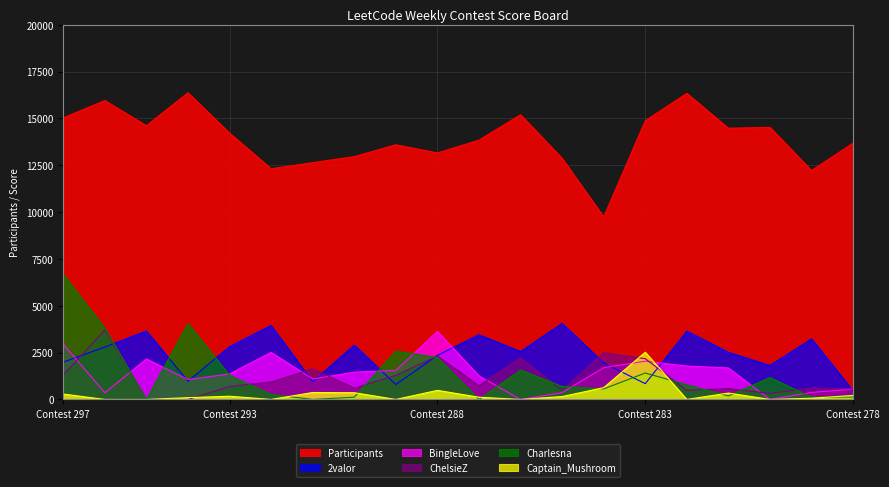

The Captain_Mushroom series shows 156 at 285. True or false?

True